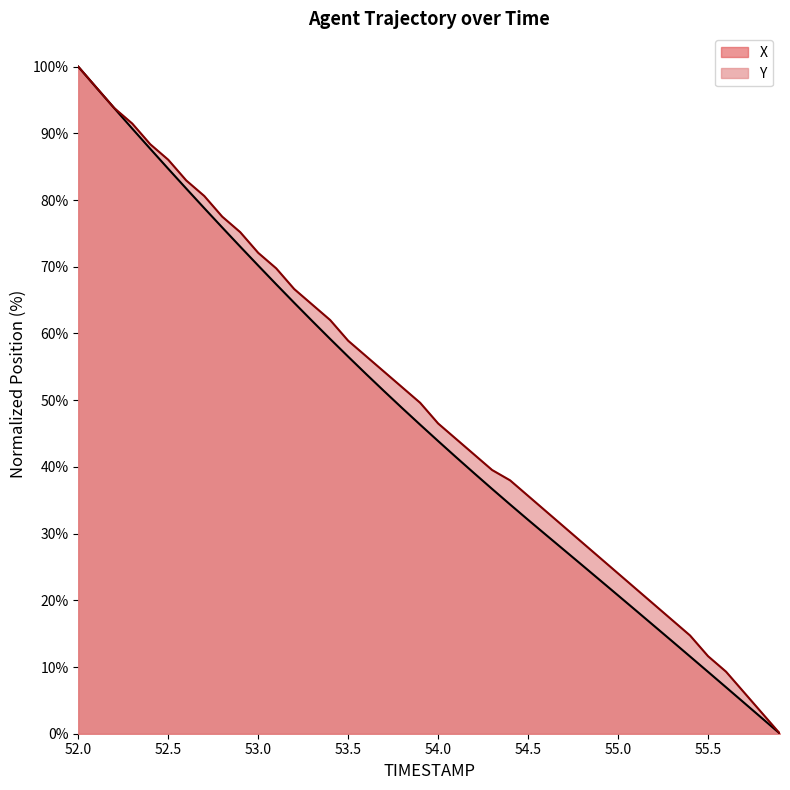

Which category has the highest value in the Y series?

52.0